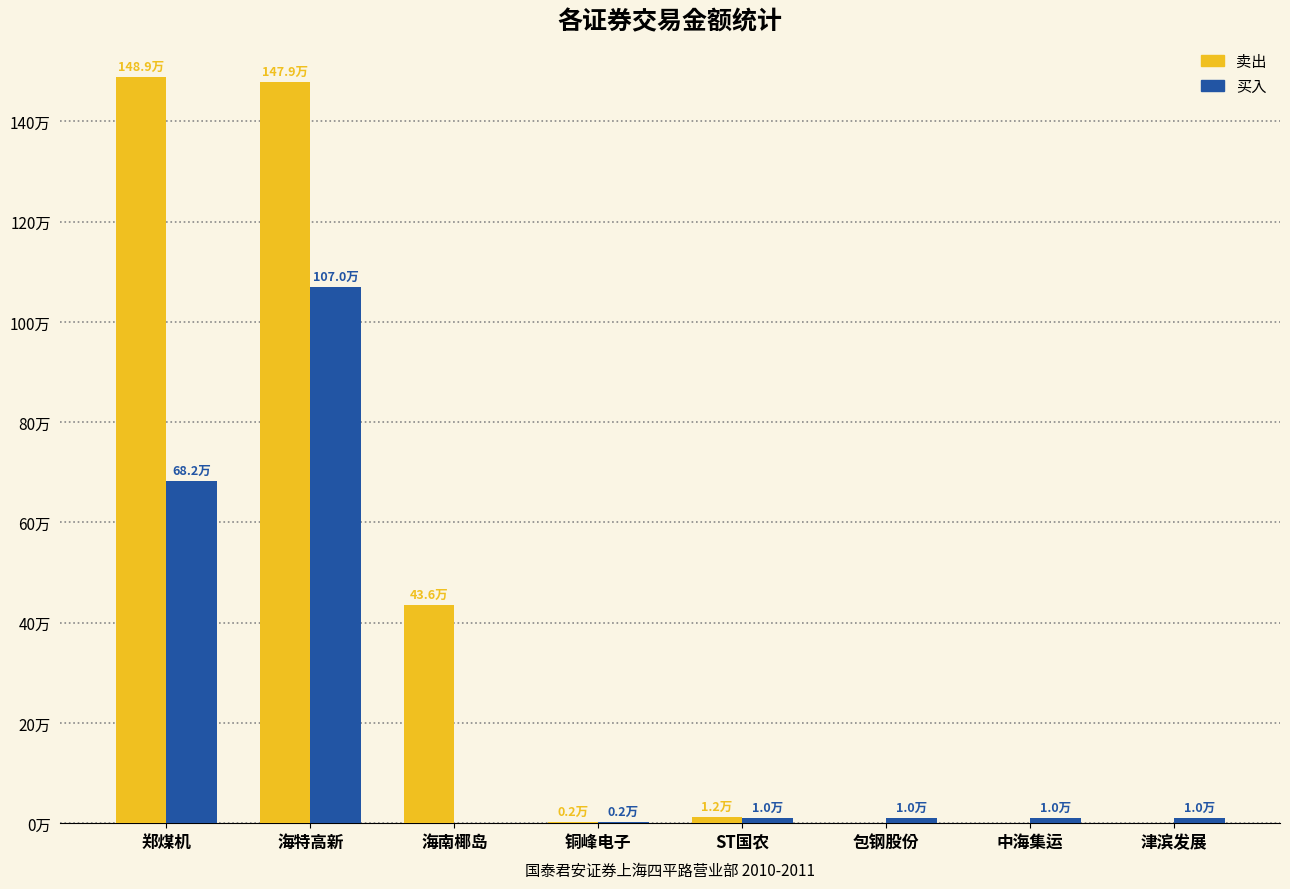

Is it true that 卖出 equals 231.4 at 郑煤机?

False